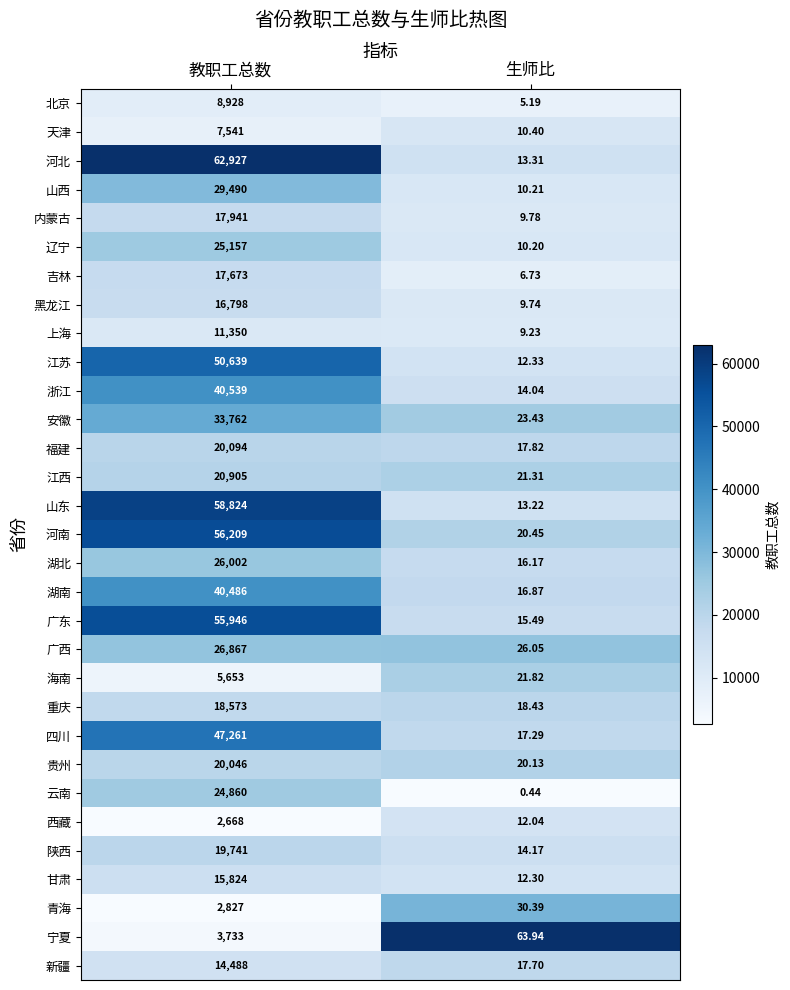

At 教职工总数, list the series in order from smallest to largest.

西藏, 青海, 宁夏, 海南, 天津, 北京, 上海, 新疆, 甘肃, 黑龙江, 吉林, 内蒙古, 重庆, 陕西, 贵州, 福建, 江西, 云南, 辽宁, 湖北, 广西, 山西, 安徽, 湖南, 浙江, 四川, 江苏, 广东, 河南, 山东, 河北